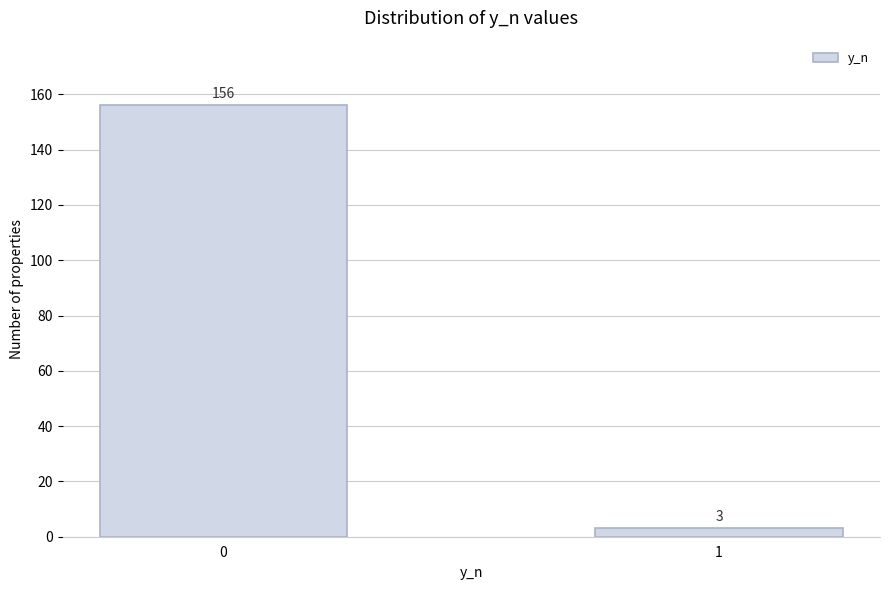

Reading left to right, transcribe all the data shown in this chart.

156	3